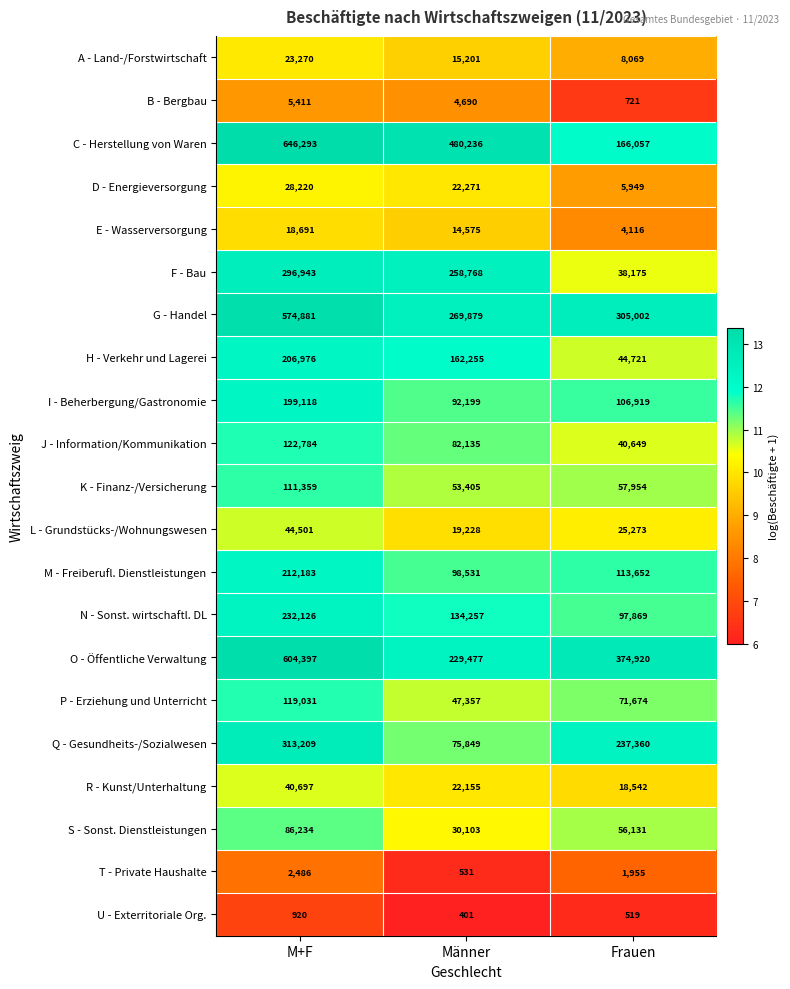

Is it true that C - Herstellung von Waren equals 240128 at Männer?

False